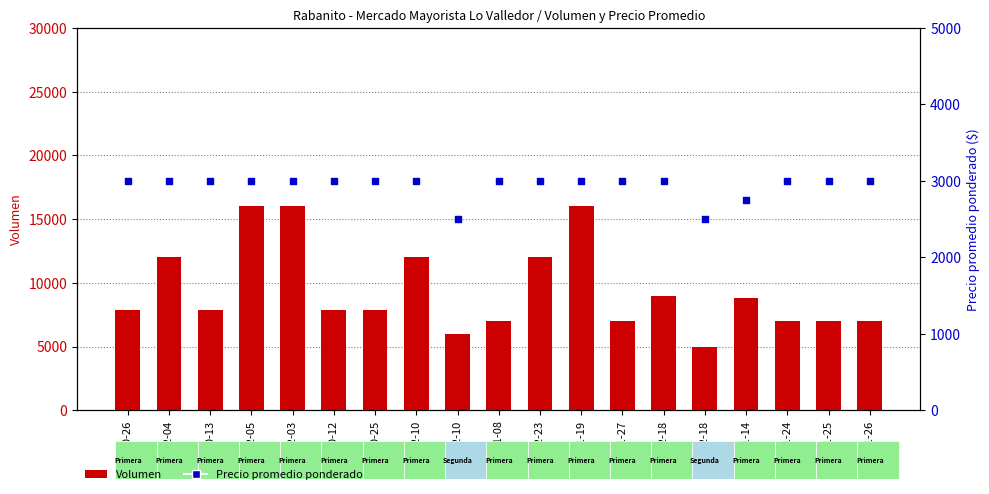

Which series reaches the maximum Y coordinate?

Volumen